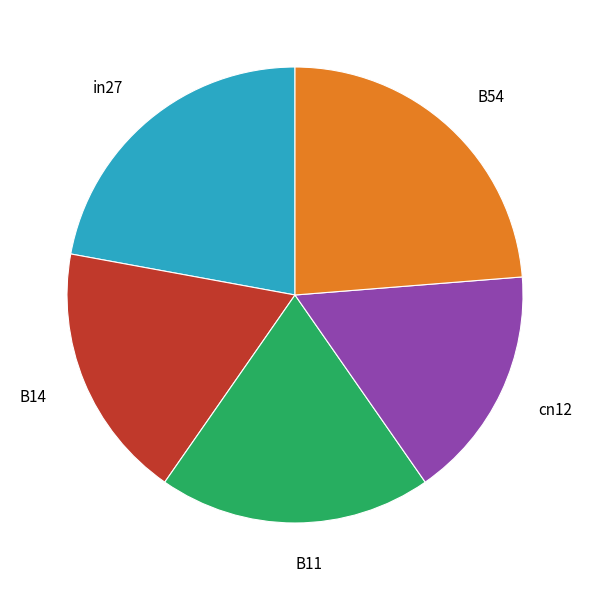

True or false: in27 accounts for 14% of the total.

False